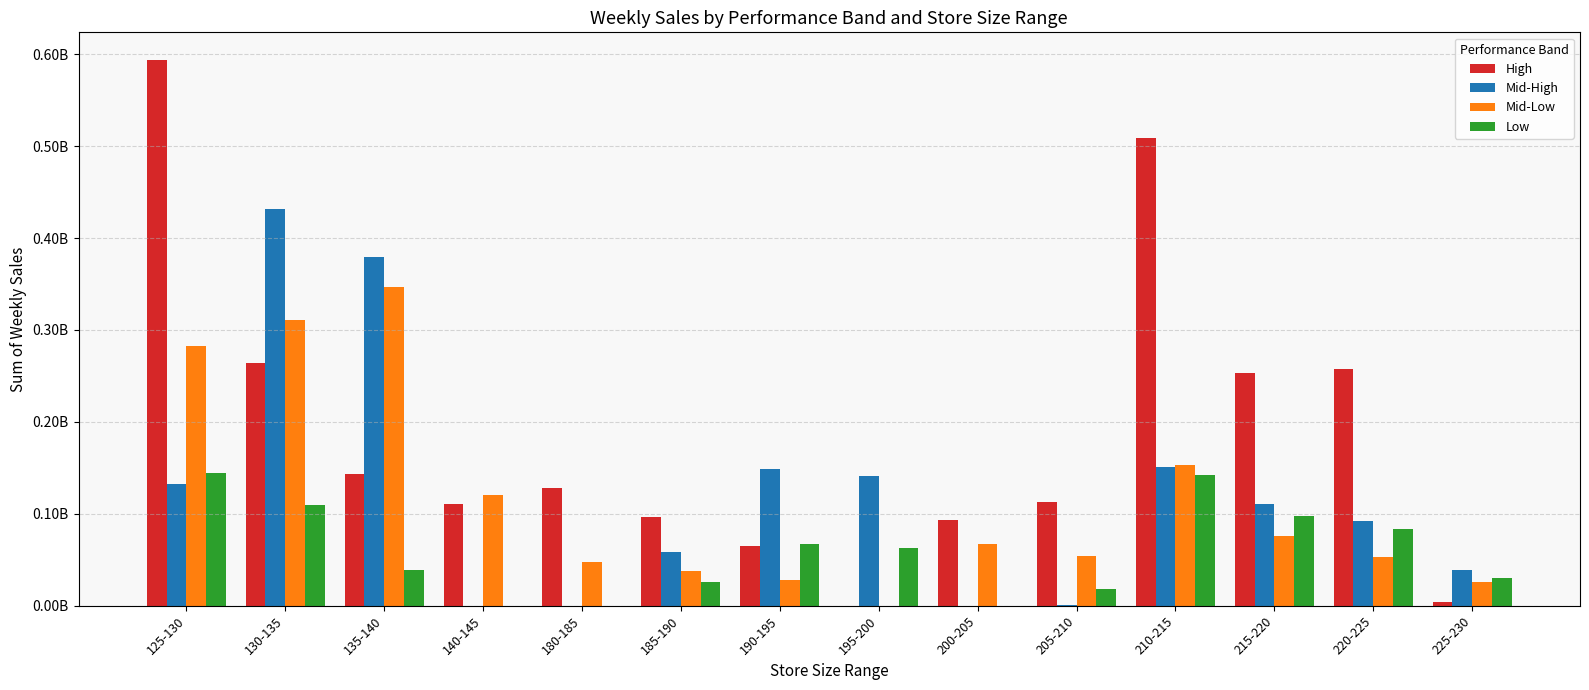

What are all the series names shown in the legend?

High, Mid-High, Mid-Low, Low